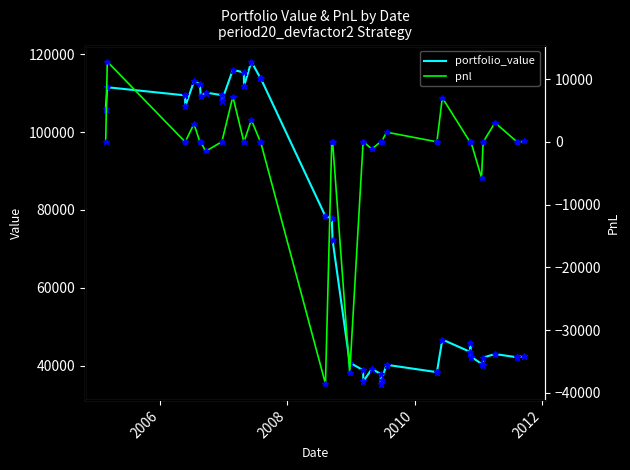

What is the maximum value for portfolio_value?

118072.5